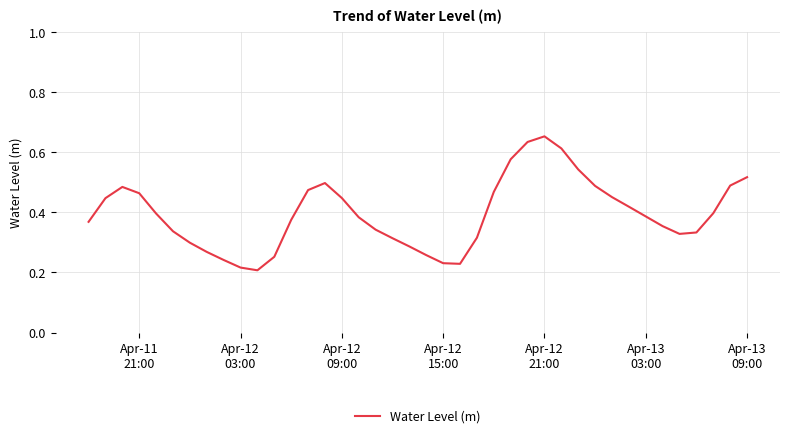

How many categories are shown in the chart?

40